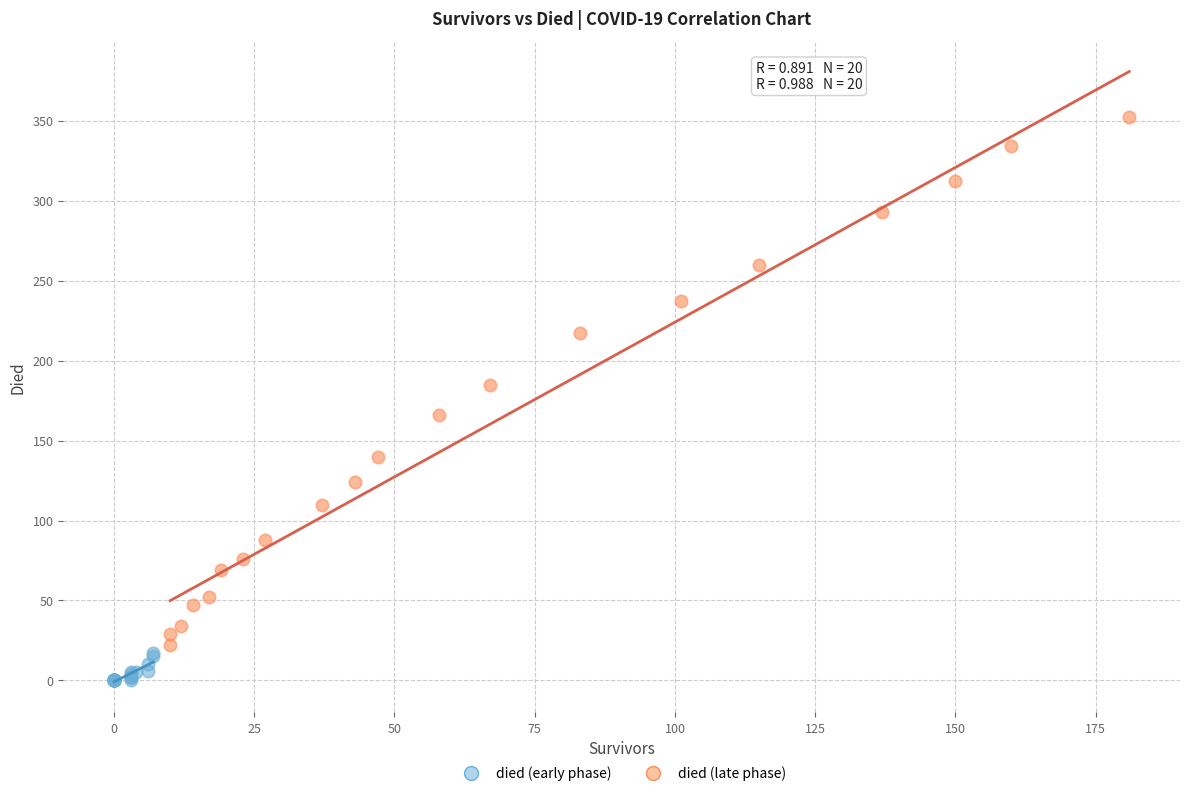

What are all the series names shown in the legend?

died (early phase), died (late phase)